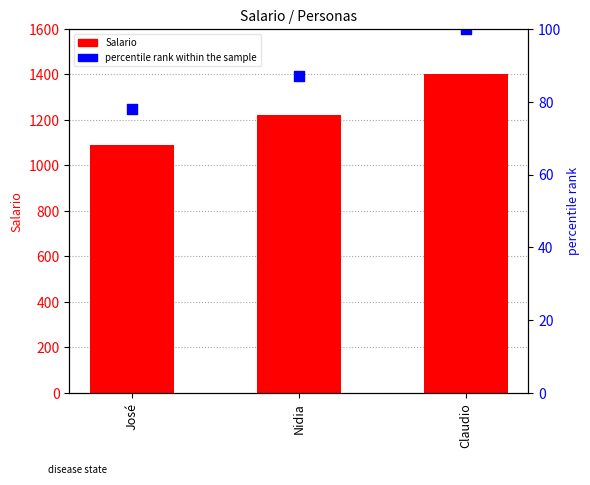

What are all the series names shown in the legend?

Salario, percentile rank within the sample